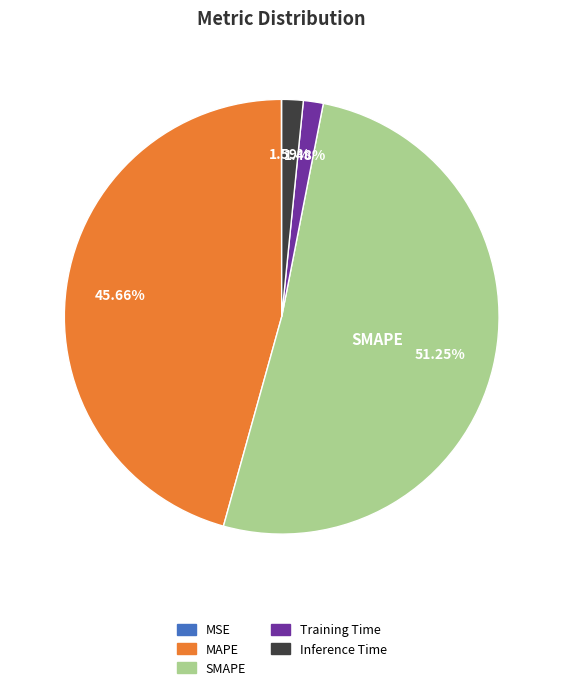

Does Training Time account for over 50% of the chart?

No